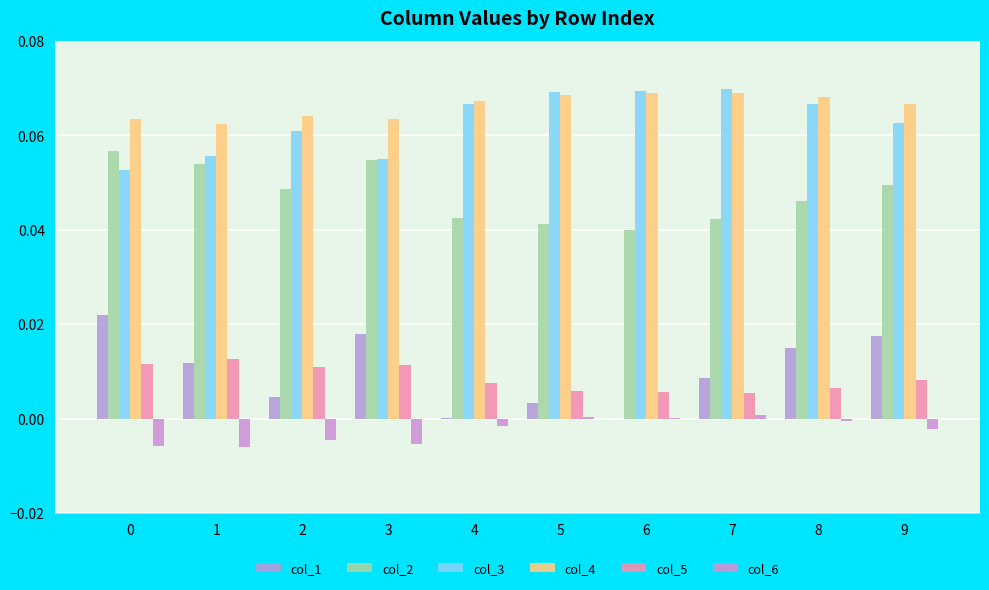

Reading left to right, list all the values displayed in this chart.

col_1: 0.0	0.0	0.0	0.0	0.0	0.0	-0.0	0.0	0.0	0.0
col_2: 0.1	0.1	0.0	0.1	0.0	0.0	0.0	0.0	0.0	0.0
col_3: 0.1	0.1	0.1	0.1	0.1	0.1	0.1	0.1	0.1	0.1
col_4: 0.1	0.1	0.1	0.1	0.1	0.1	0.1	0.1	0.1	0.1
col_5: 0.0	0.0	0.0	0.0	0.0	0.0	0.0	0.0	0.0	0.0
col_6: -0.0	-0.0	-0.0	-0.0	-0.0	0.0	0.0	0.0	-0.0	-0.0